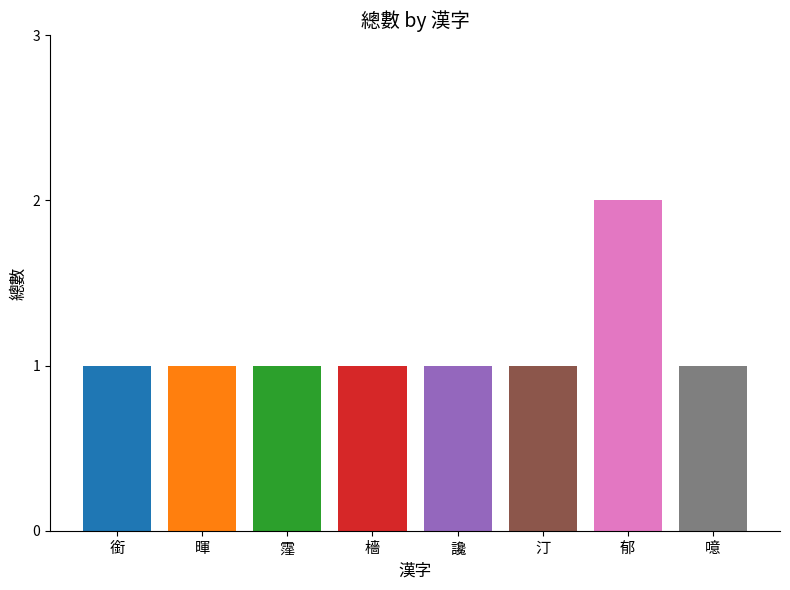

What value does the data have at 郁?

2